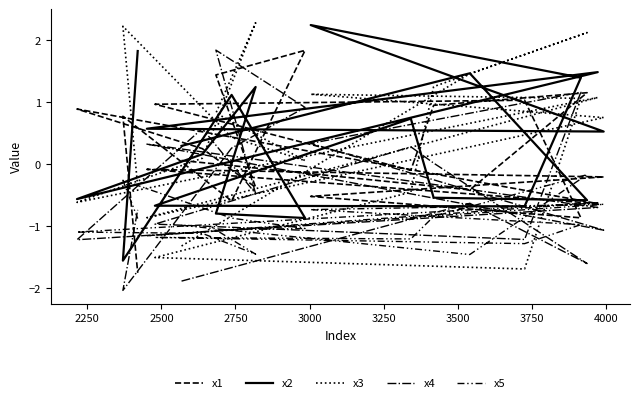

At which category does x5 reach its first local valley?

2250